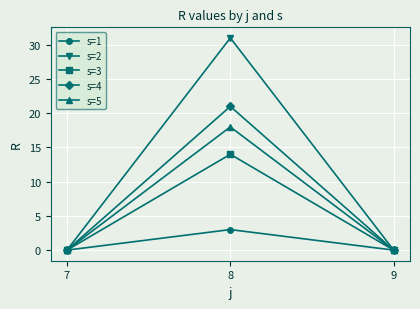

What are all the series names shown in the legend?

s=1, s=2, s=3, s=4, s=5